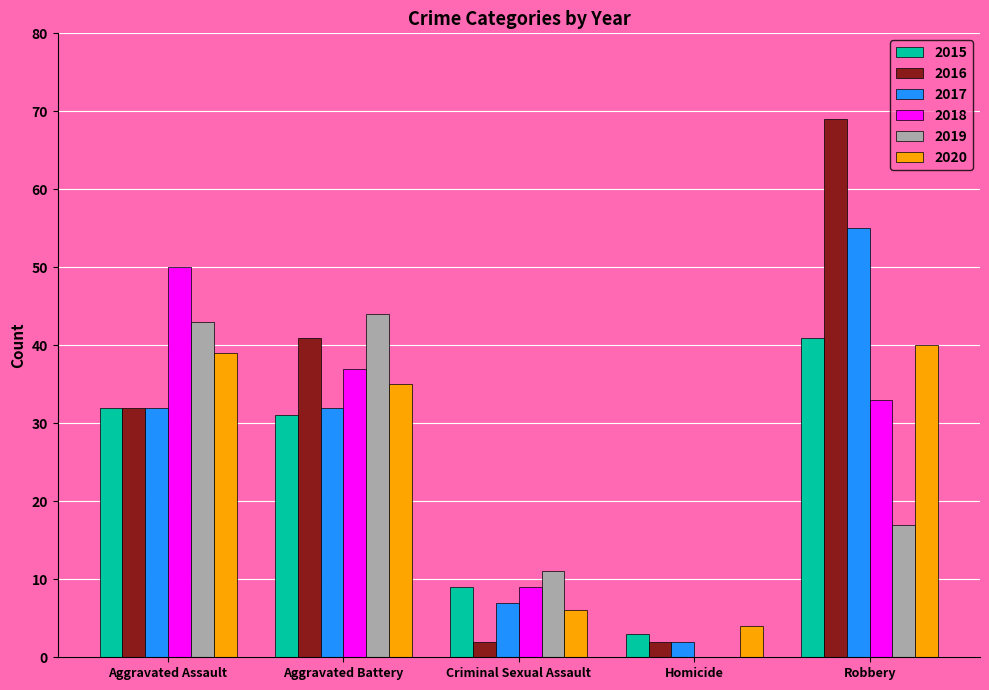

At which label does 2018 first exceed 33?

Aggravated Assault